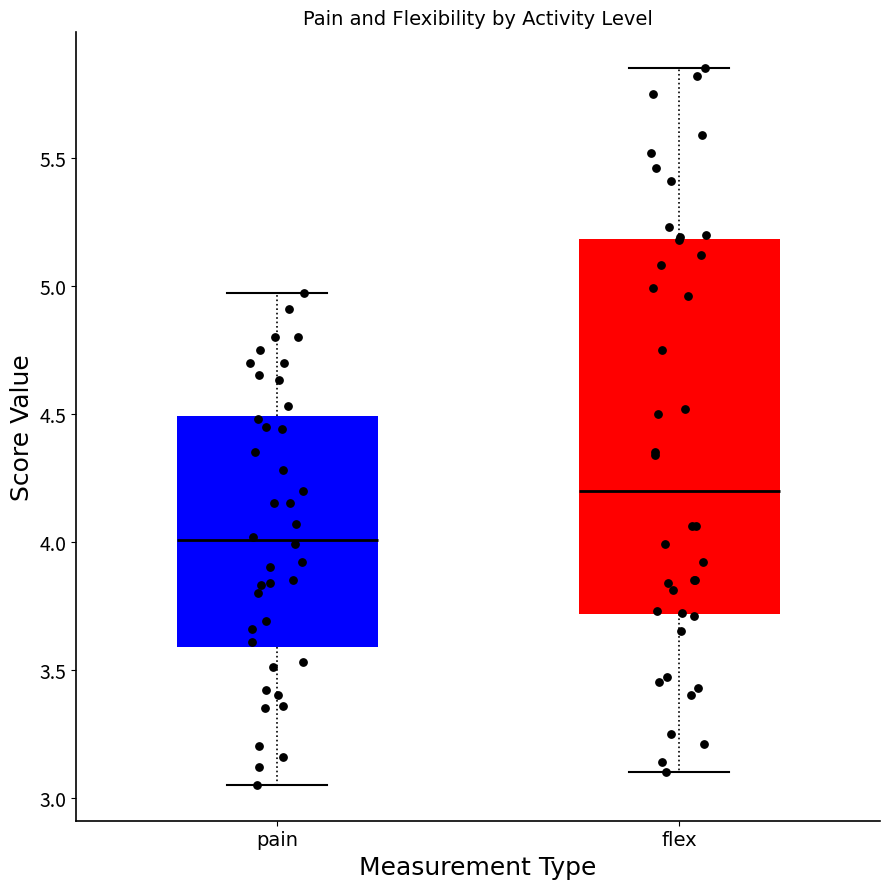

Where does the upper whisker of the box for flex end on the y-axis? The values are not printed on the chart, so give them approximately, as read against the axis.

5.85